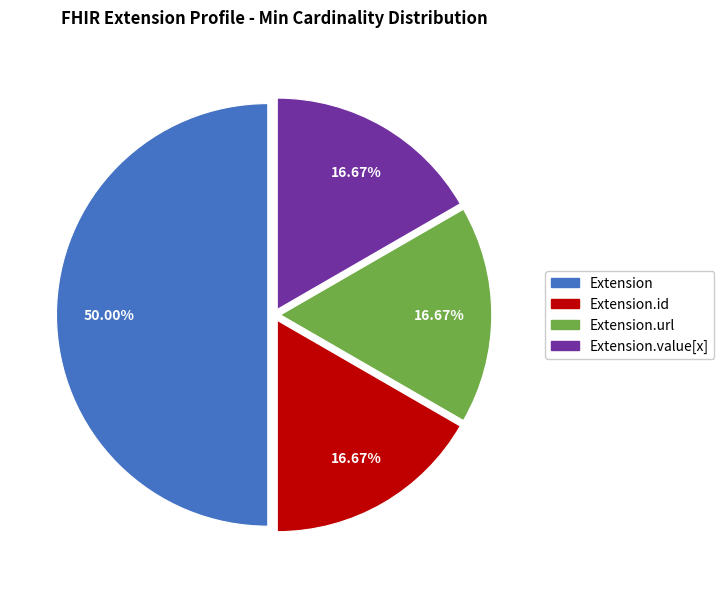

Is Extension.value[x] the majority of the pie?

No